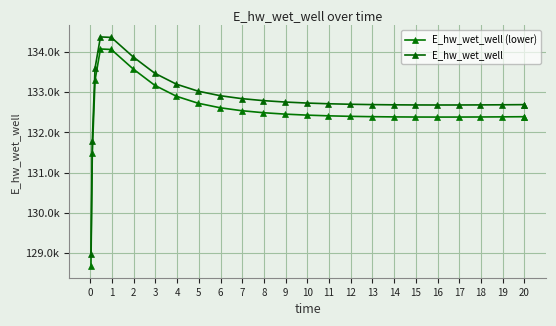

Is this an area chart (filled region under the line)?

No